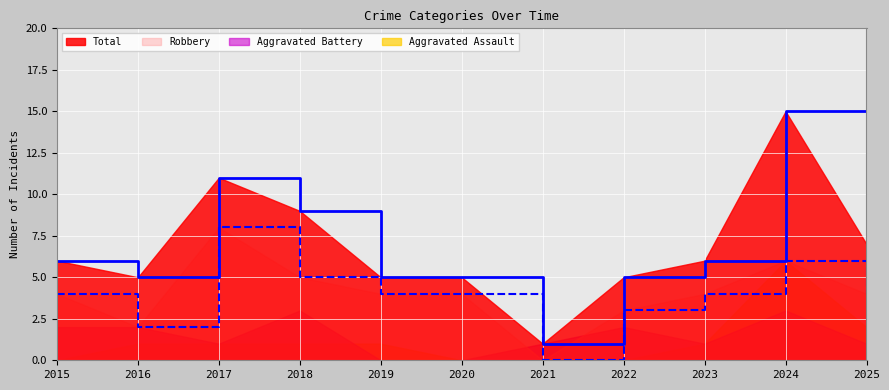

Read the Total value at 2018.

9